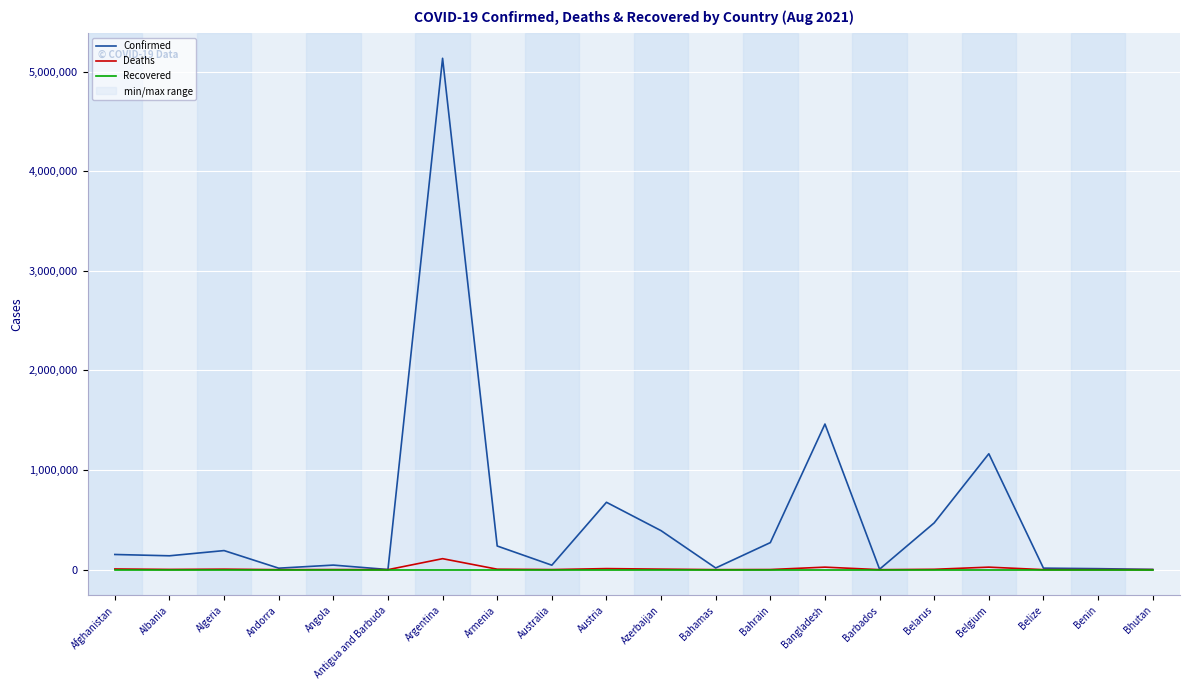

What is the approximate value of Confirmed at Angola, to the nearest 50?

45950